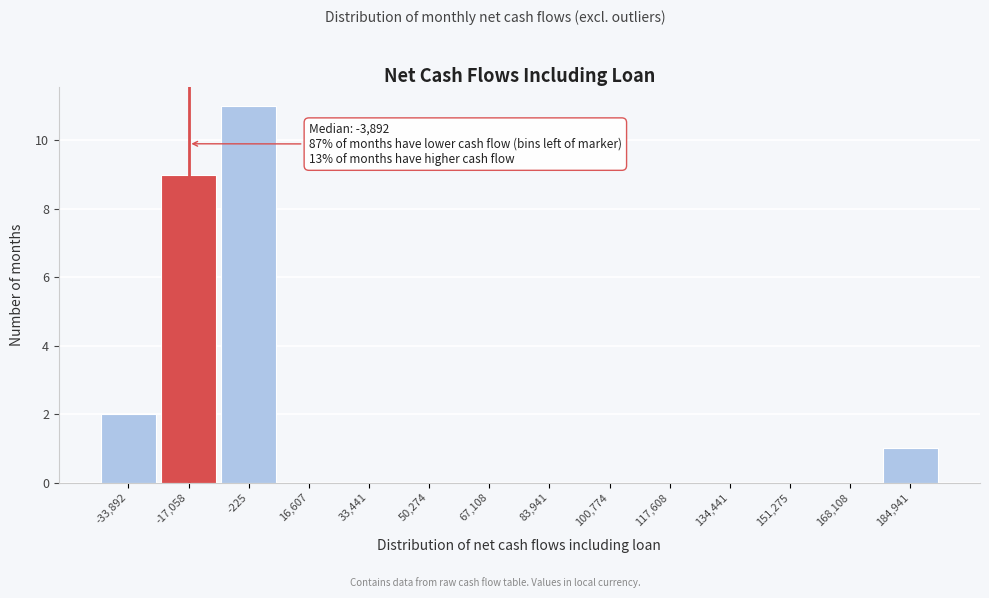

Reading left to right, transcribe all the data shown in this chart.

-33,892=2	-17,058=9	-225=11	16,607=0	33,441=0	50,274=0	67,108=0	83,941=0	100,774=0	117,608=0	134,441=0	151,275=0	168,108=0	184,941=1